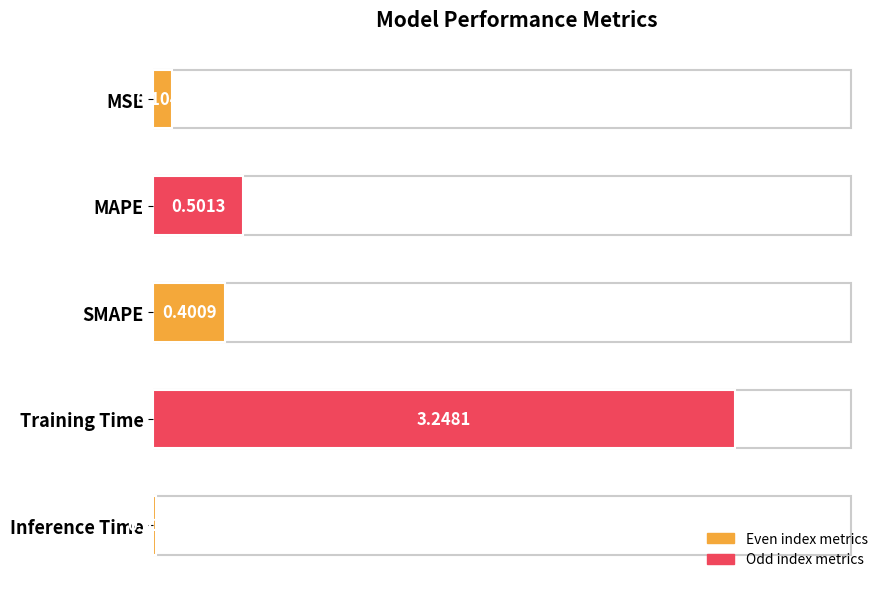

What is the sum of the values at MSE and MAPE?

0.6